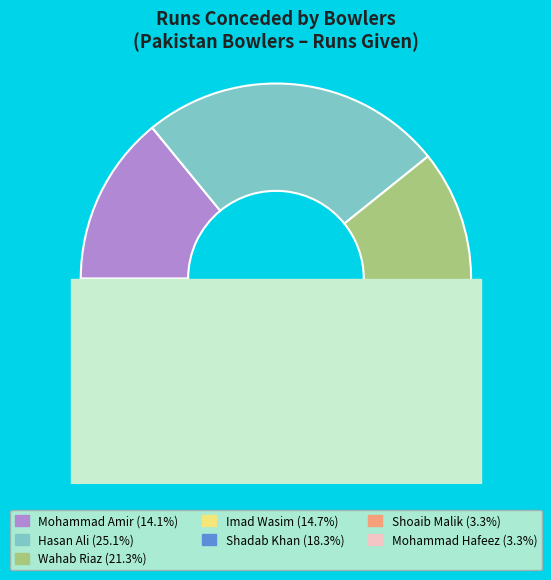

What is the ratio of the value at Shadab Khan to the value at Mohammad Hafeez?

5.5